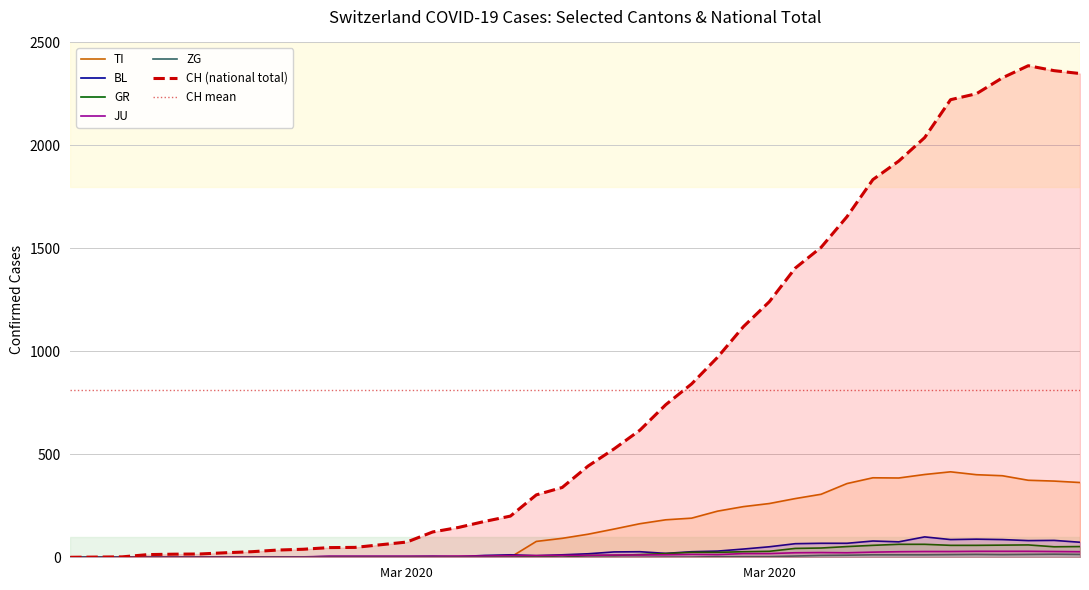

Which category has the lowest value in the ZG series?

Mar 2020